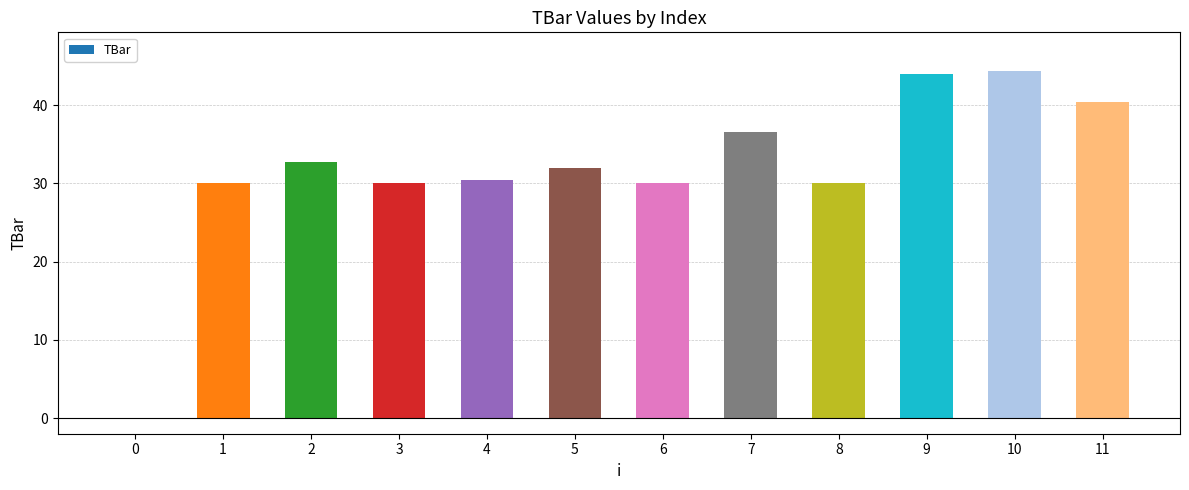

What is the average value?

31.7